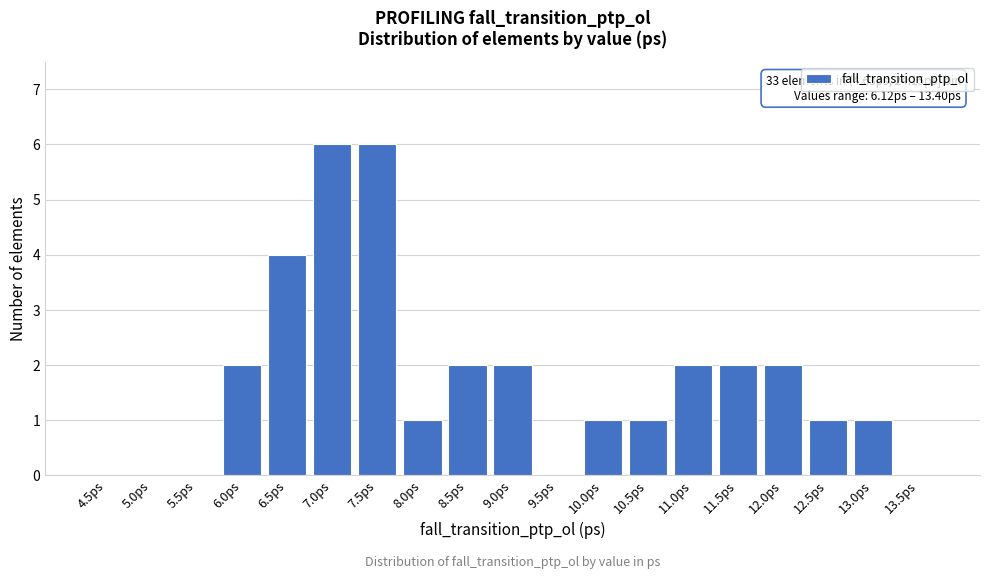

Reading left to right, list all the values displayed in this chart.

4.5ps=0	5.0ps=0	5.5ps=0	6.0ps=2	6.5ps=4	7.0ps=6	7.5ps=6	8.0ps=1	8.5ps=2	9.0ps=2	9.5ps=0	10.0ps=1	10.5ps=1	11.0ps=2	11.5ps=2	12.0ps=2	12.5ps=1	13.0ps=1	13.5ps=0